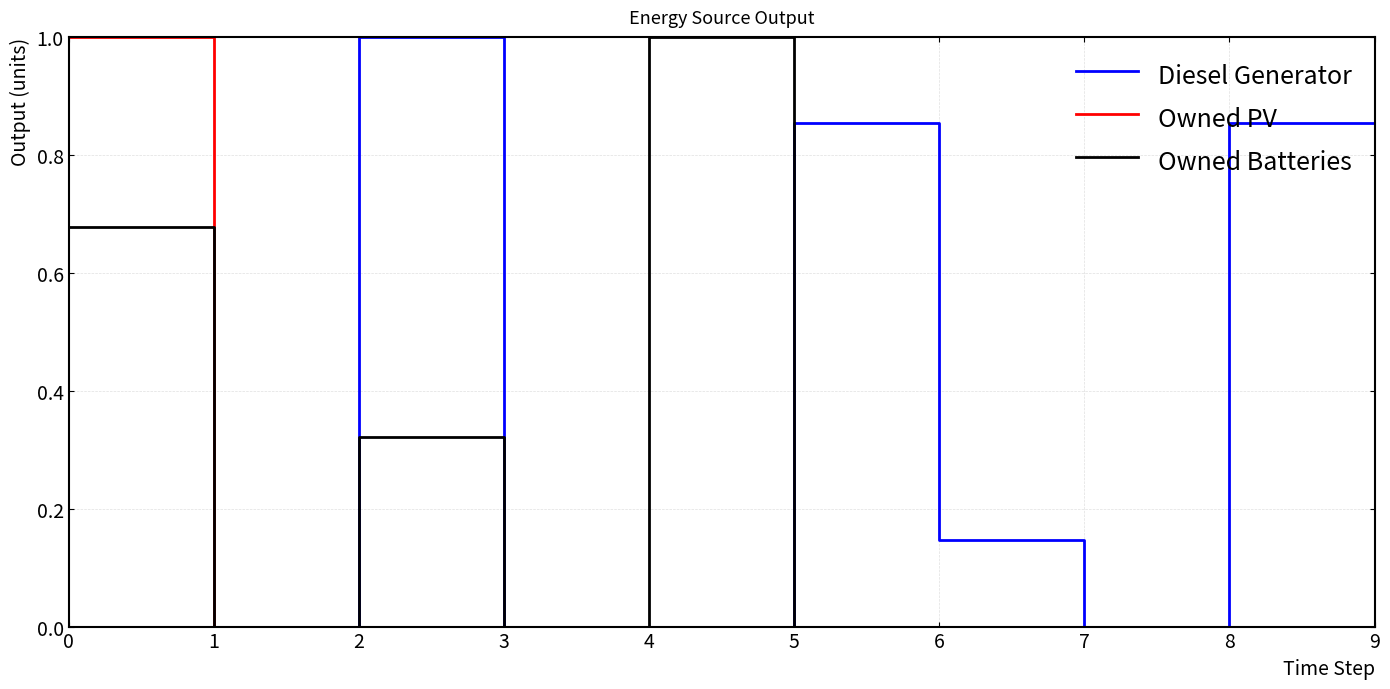

The Owned Batteries series shows 0.0 at 6. True or false?

True